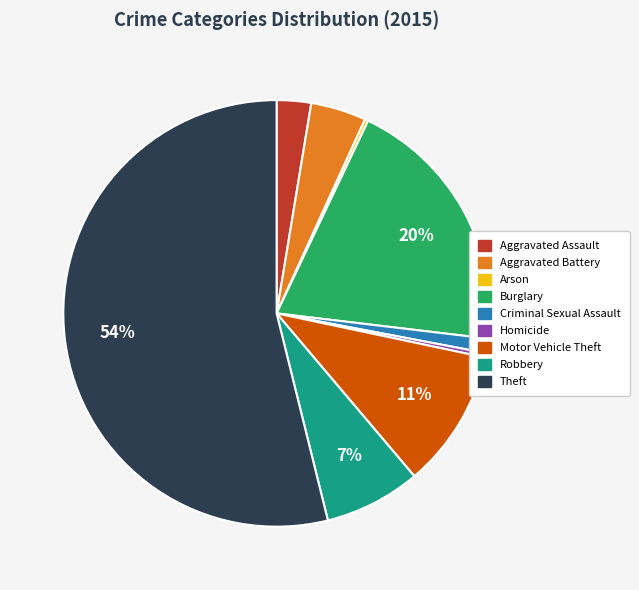

To the nearest percent, what is the average slice percentage?

11%